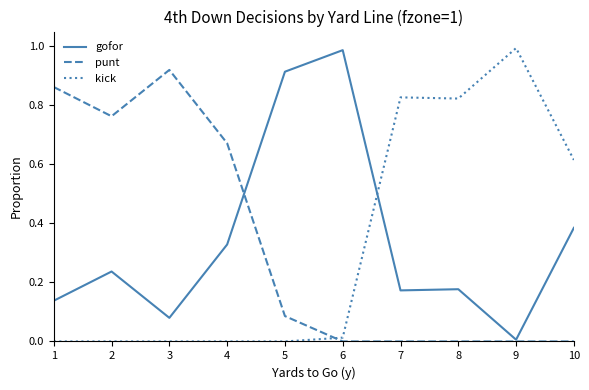

Which series changed the most between 2 and 9?

kick